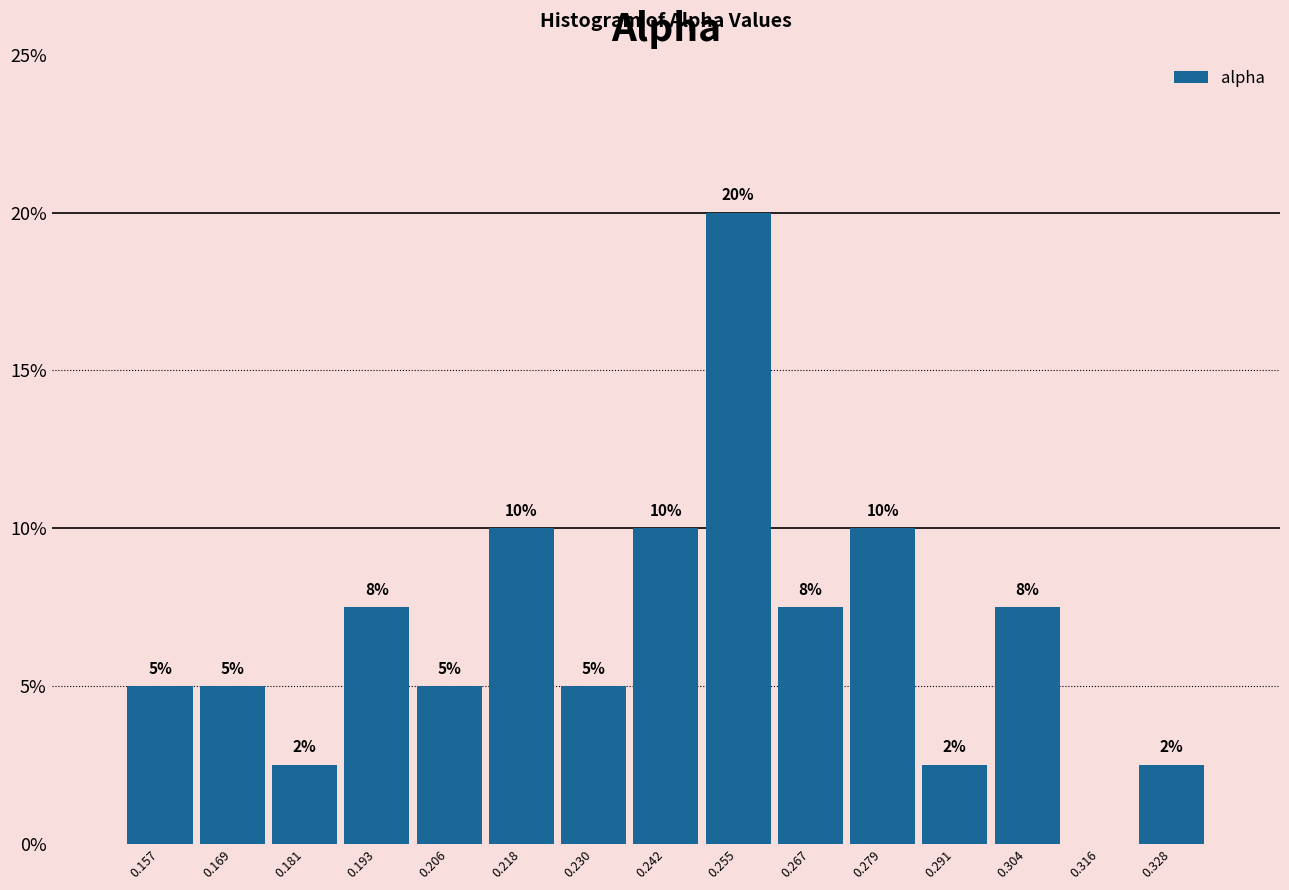

Over which range of the x-axis is the bar tallest?

0.248 to 0.260